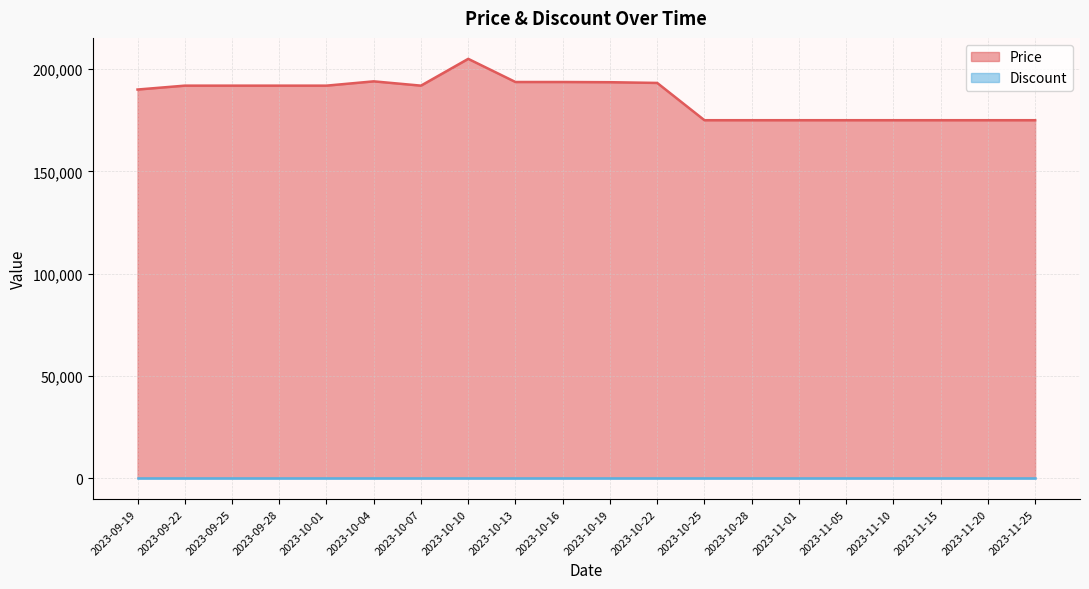

How many interior local valleys (lower than both neighbors) does the data have?

1